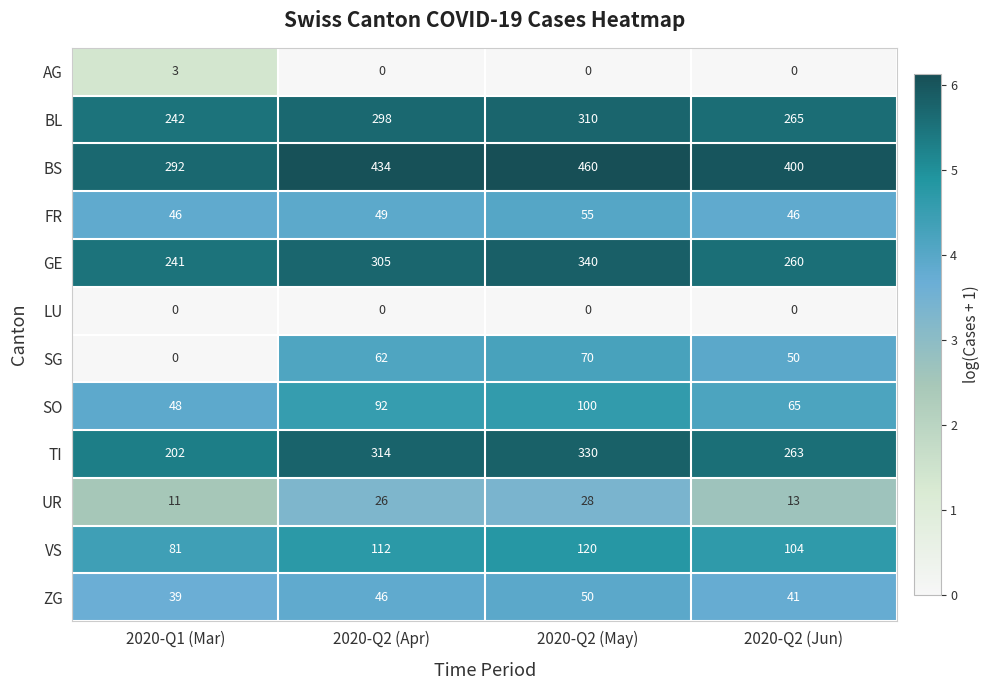

What is the approximate value of GE at 2020-Q2 (Apr), to the nearest 5?

305